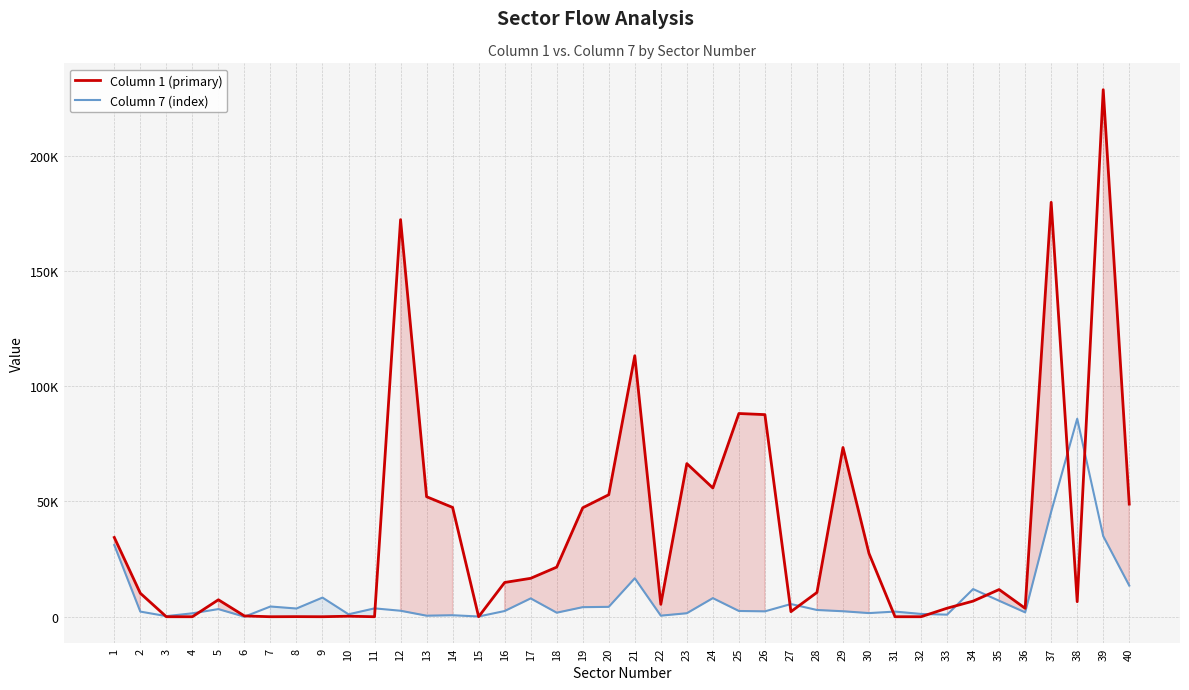

Which series has the widest spread of values?

Column 1 (primary)